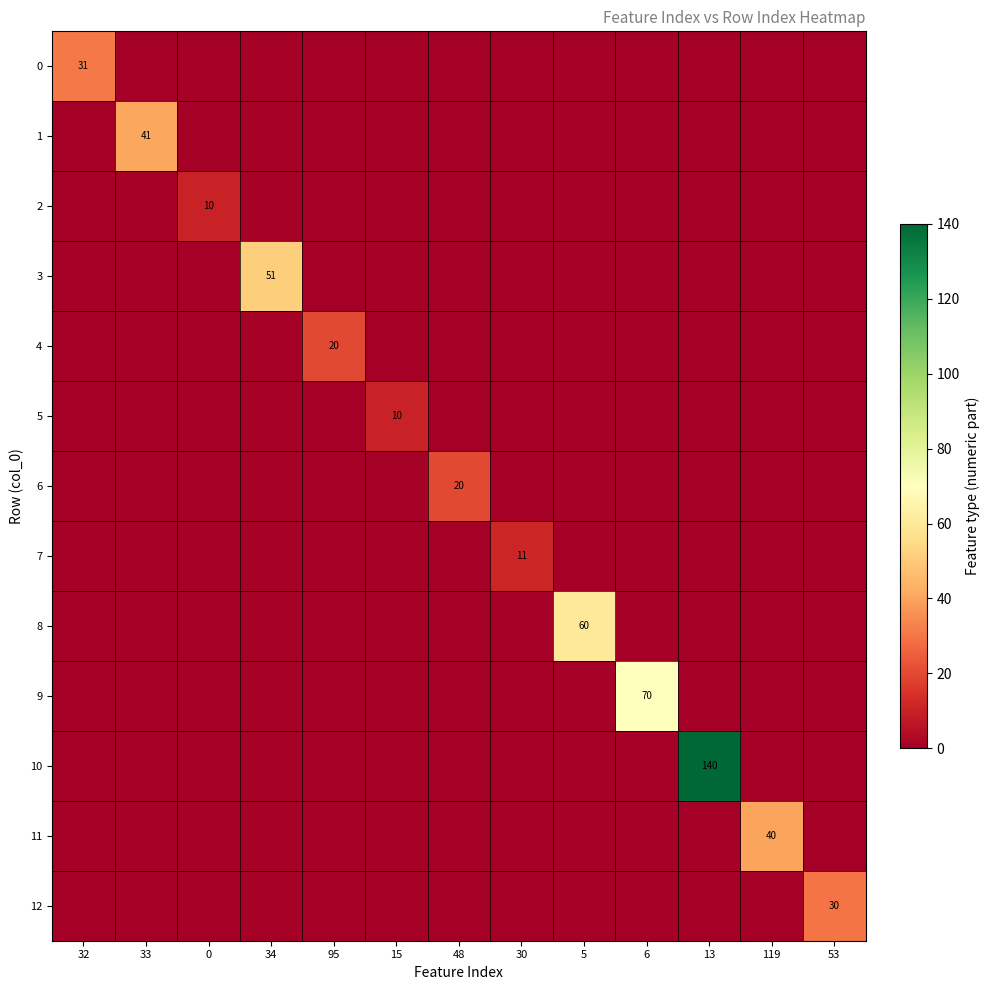

Is it true that 3 equals 76 at 34?

False